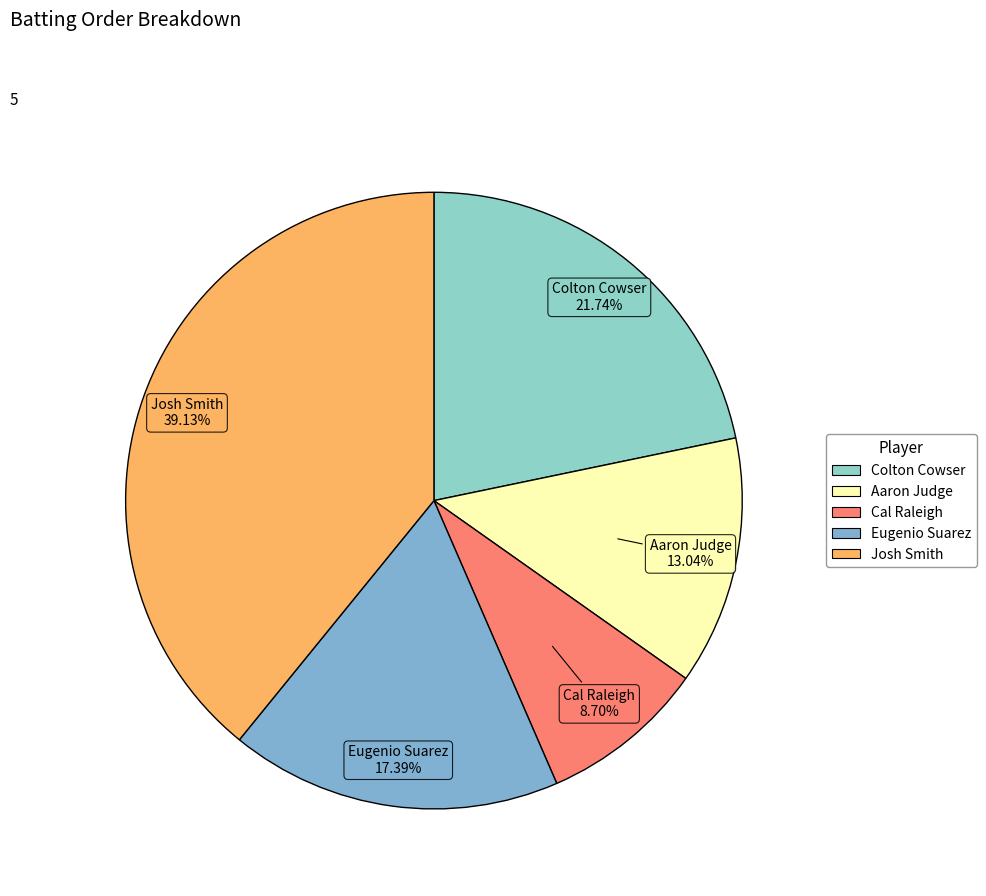

To the nearest percent, what is the difference between the largest and smallest slice percentages?

30%